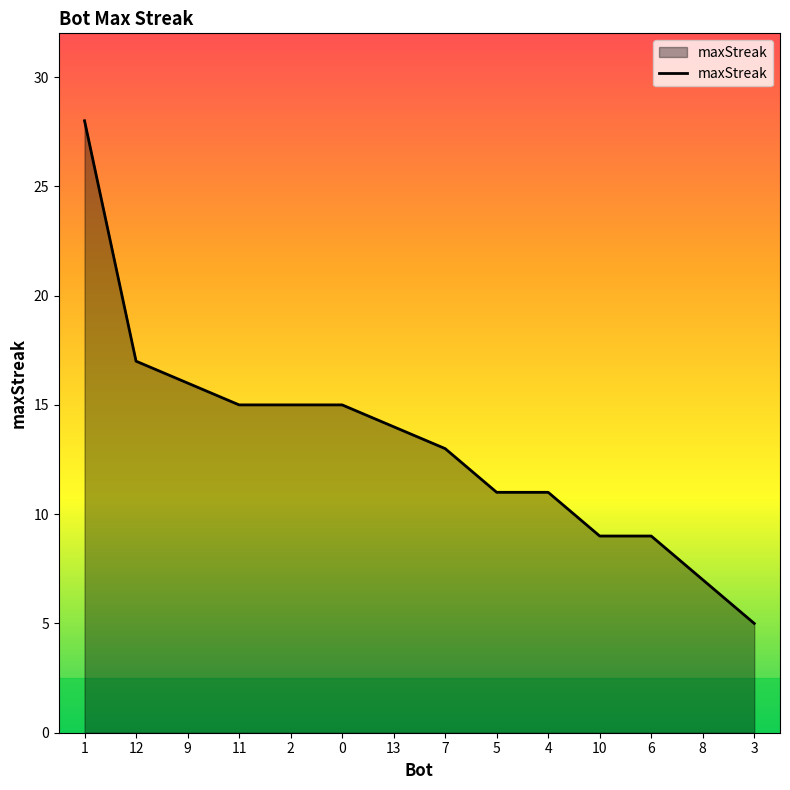

What value does the data have at 1?

28